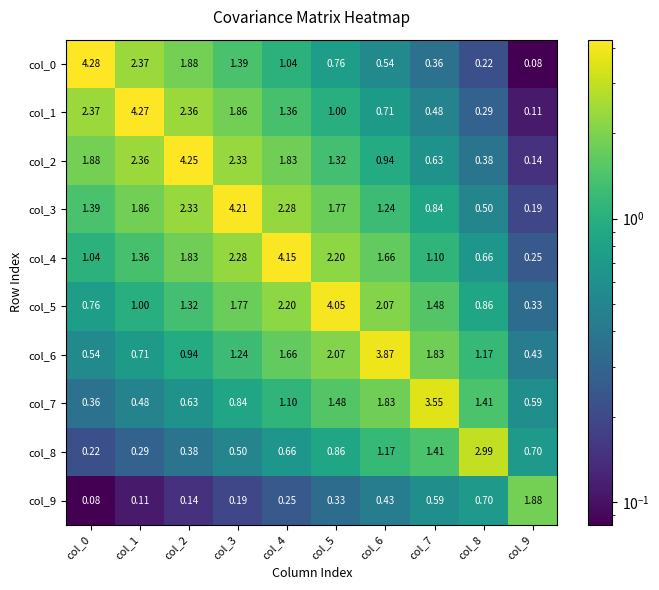

How many series are shown in this chart?

10